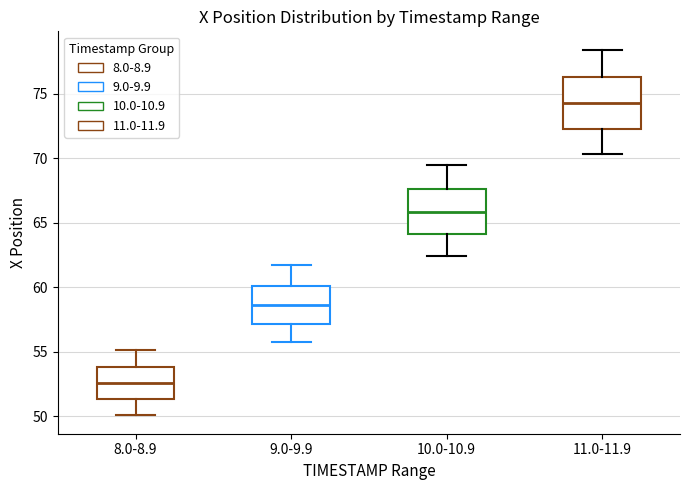

Where is the lower edge of the box for 9.0-9.9 on the y-axis? The values are not printed on the chart, so give them approximately, as read against the axis.

57.0